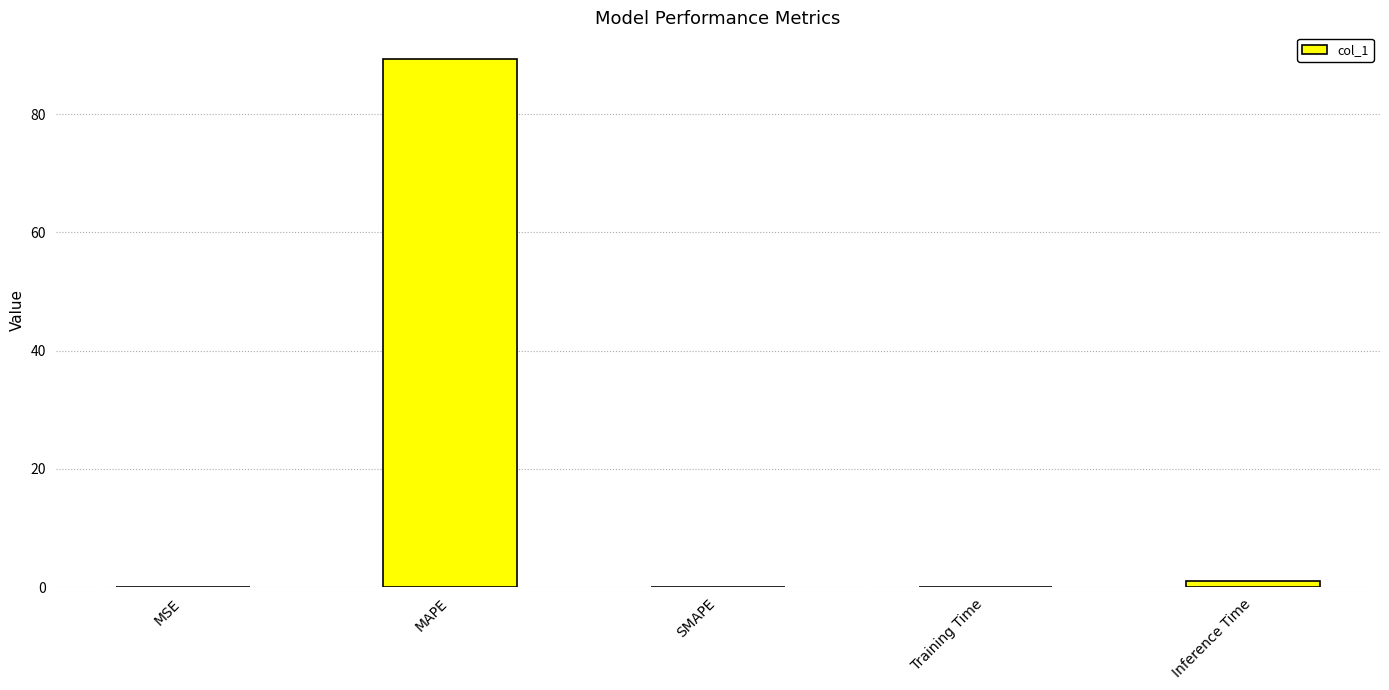

Which label corresponds to the largest value in the chart?

MAPE